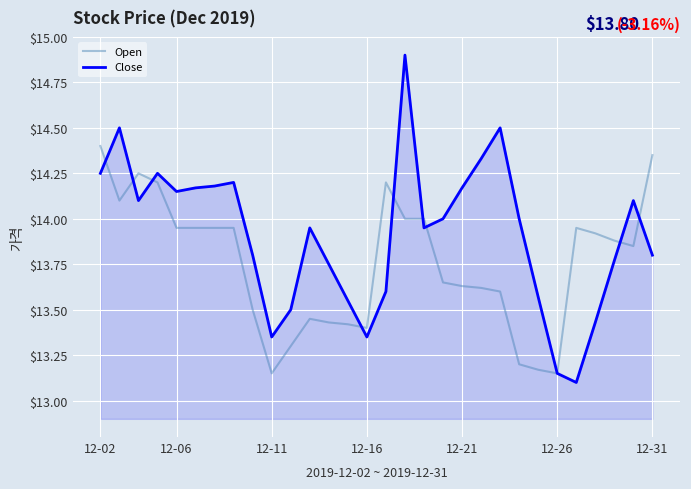

What is the smallest value displayed?

13.1